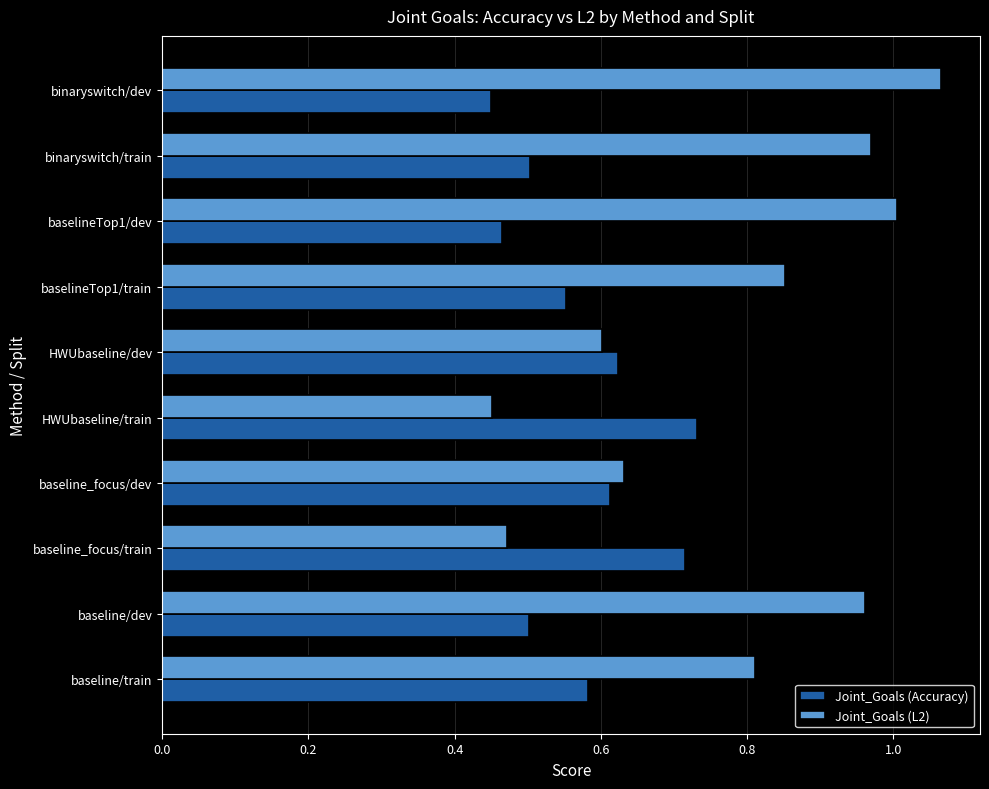

What is the sum of all Joint_Goals (Accuracy) values?

5.7